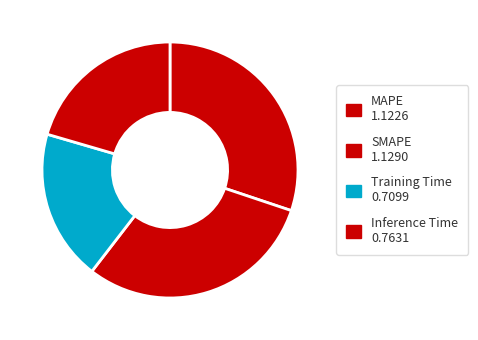

What percentage do MAPE and Inference Time together represent?

50.6%